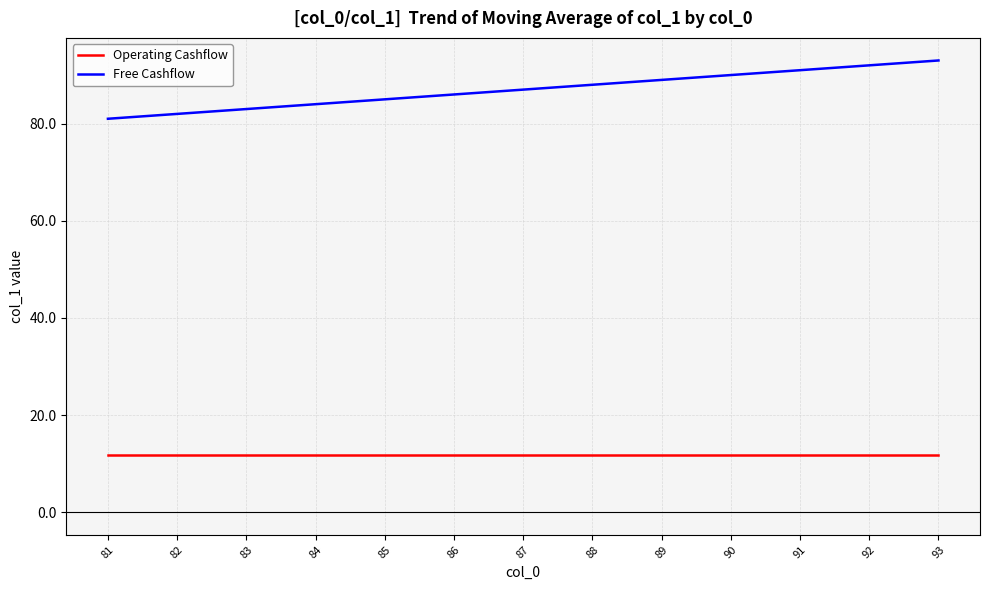

Which series has the largest total across all categories?

Free Cashflow